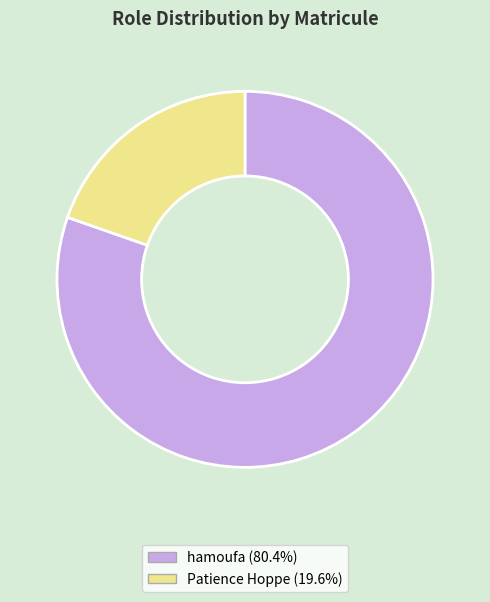

Is the sum of Patience Hoppe and hamoufa greater than half?

Yes